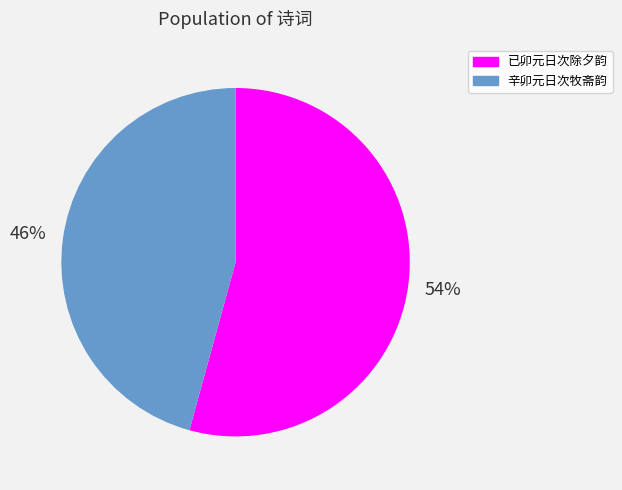

How many segments does this pie chart have?

2